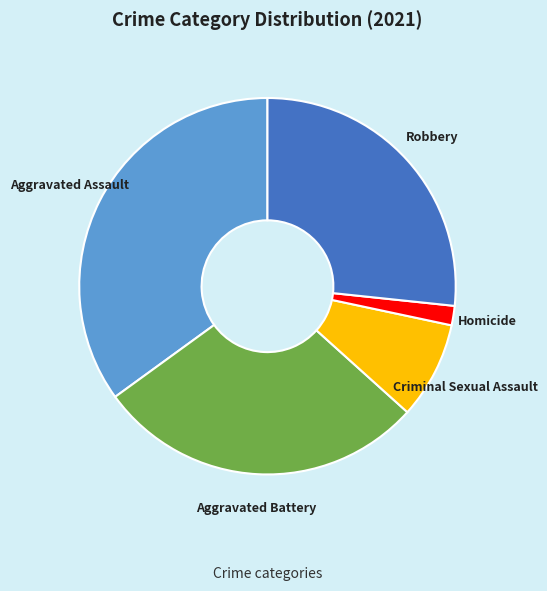

Rank the categories by value from highest to lowest.

Aggravated Assault, Aggravated Battery, Robbery, Criminal Sexual Assault, Homicide